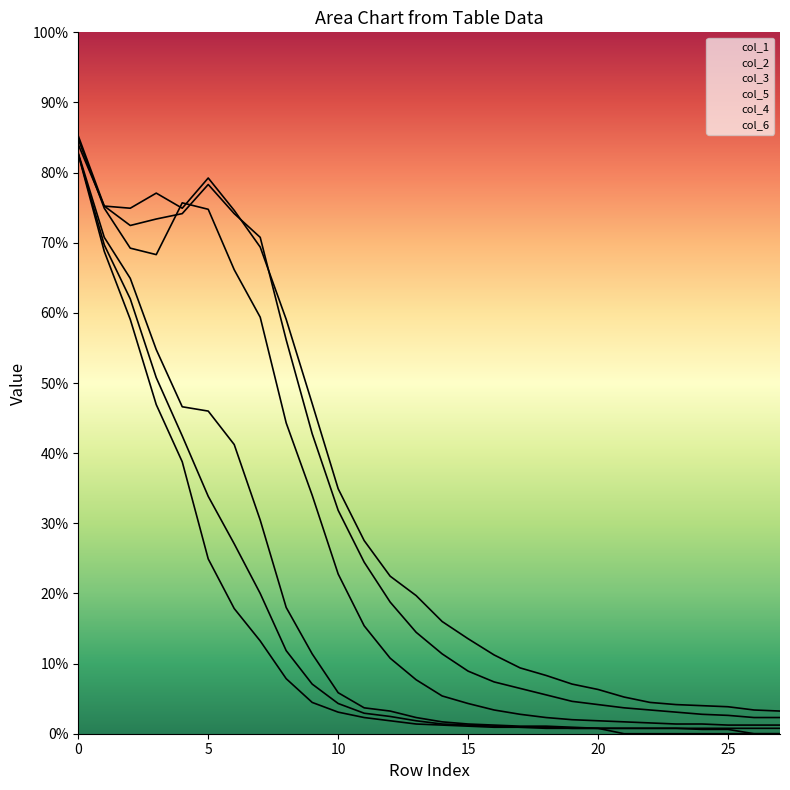

What is the minimum value for col_1?

21